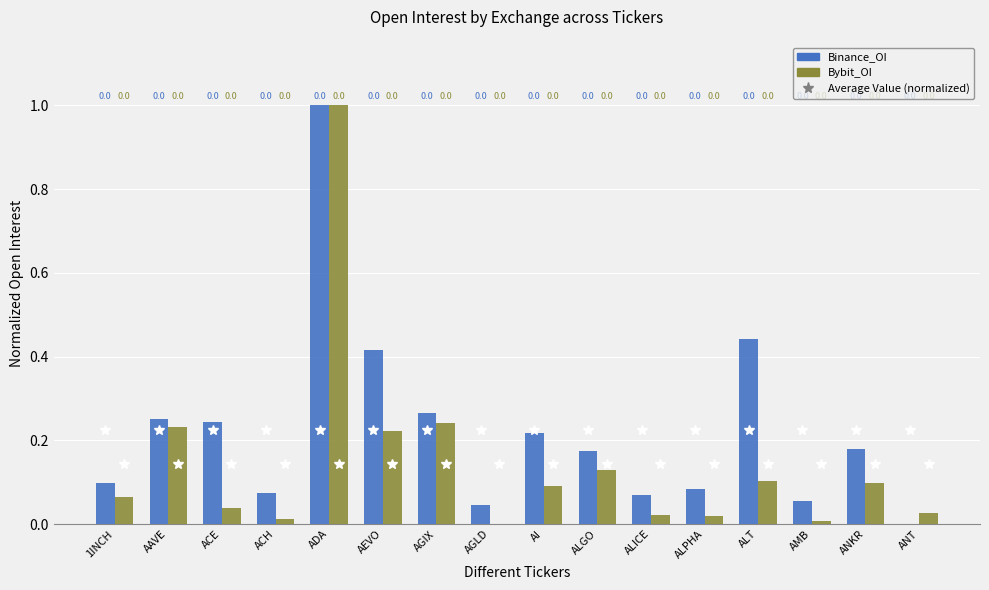

Is it true that Bybit_OI equals 0.5 at AGLD?

False